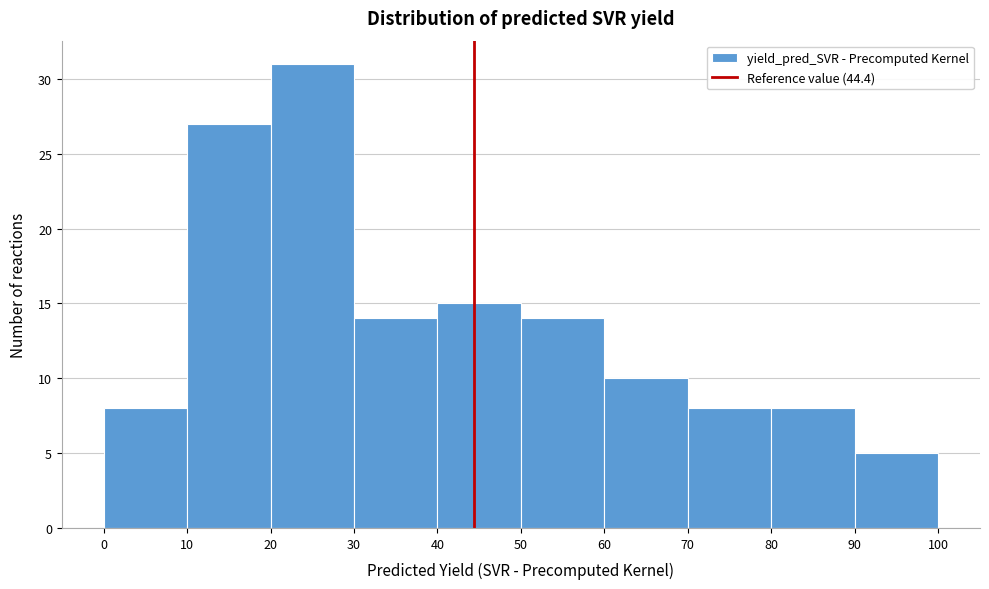

What is the height of the bar covering 30 to 40 on the x-axis? The values are not printed on the chart, so give them approximately, as read against the axis.

14